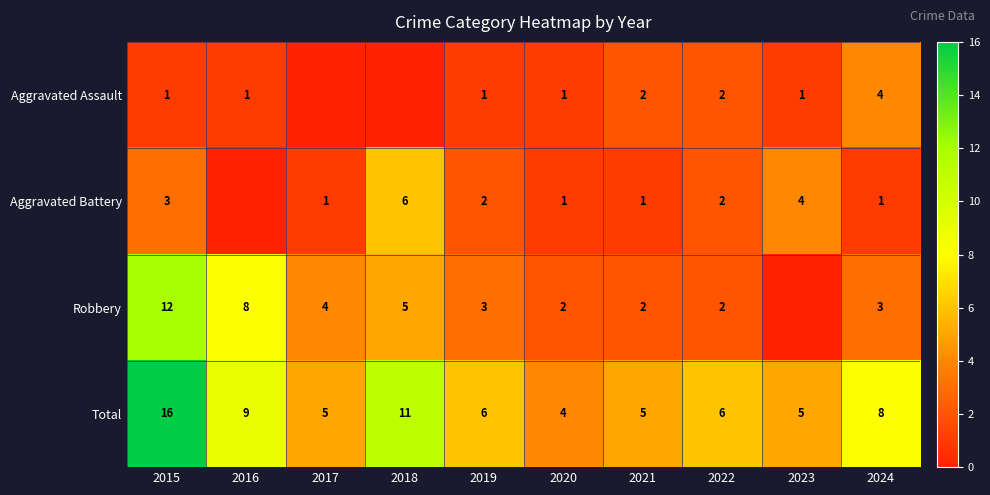

Rank the series at 2024 from highest to lowest value.

Total, Aggravated Assault, Robbery, Aggravated Battery